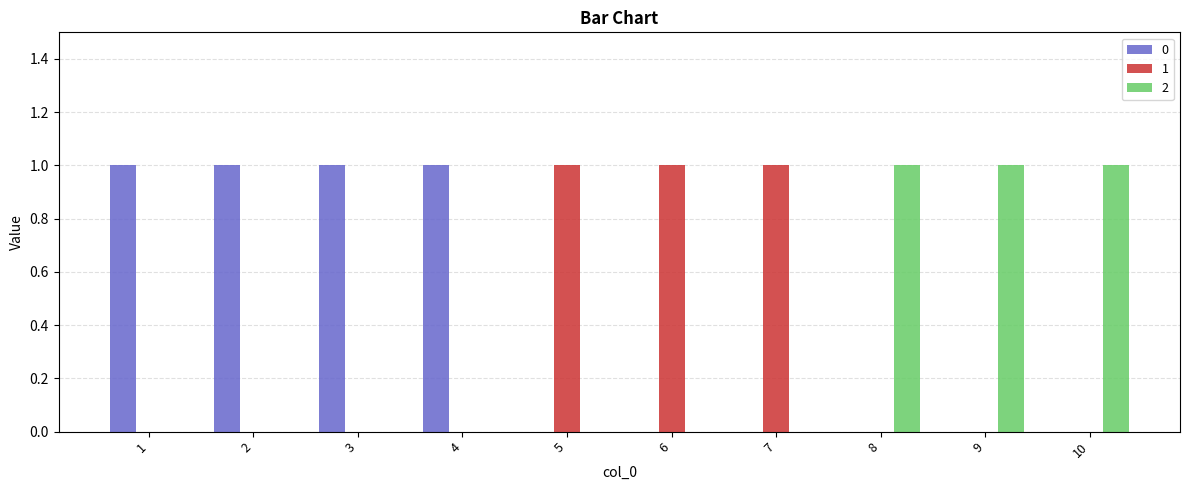

What is the sum of all 2 values?

3